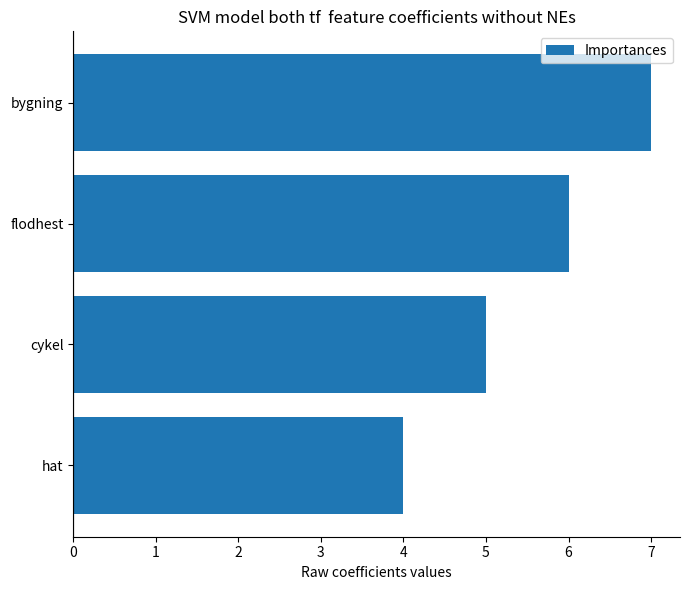

How many categories are shown in the chart?

4